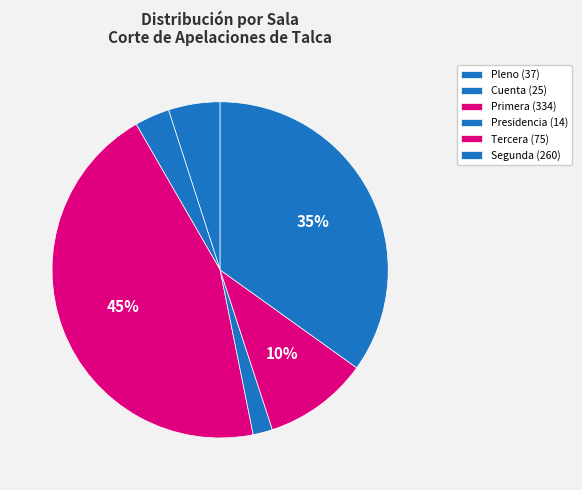

Does any single category account for the majority?

No